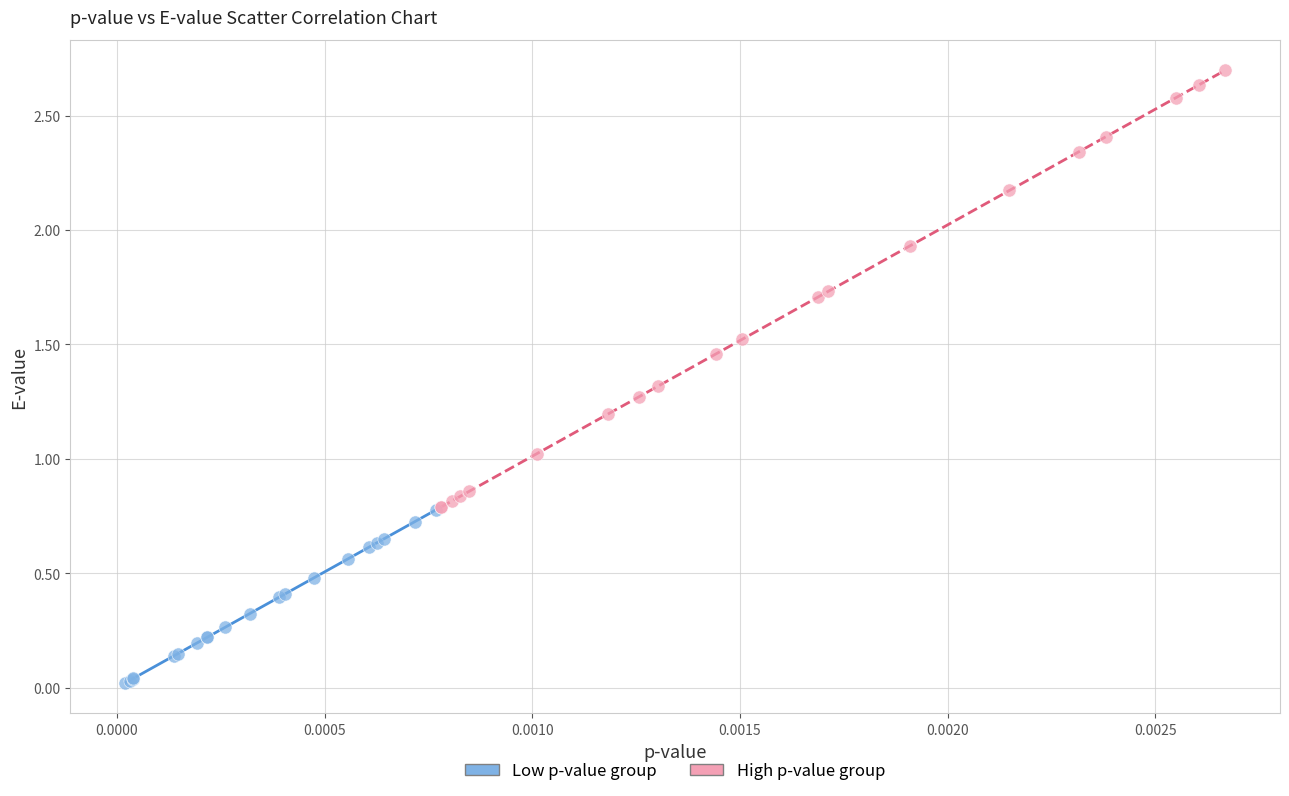

Which series contains the highest Y value?

High p-value group